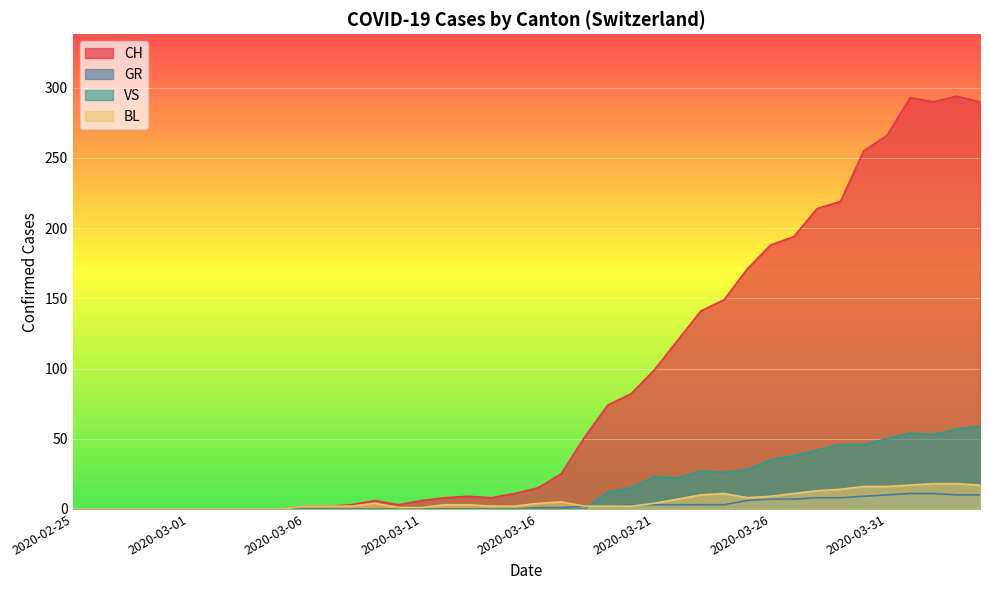

At 2020-03-20, list the series in order from smallest to largest.

BL, GR, VS, CH